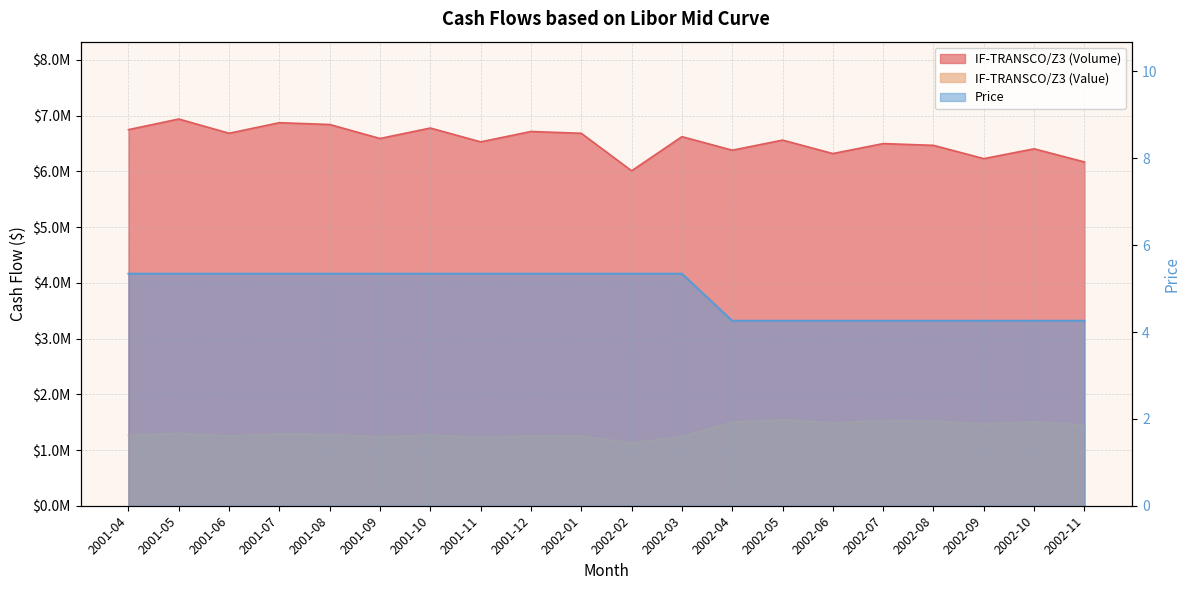

What is the average value of the Price series?

4.9